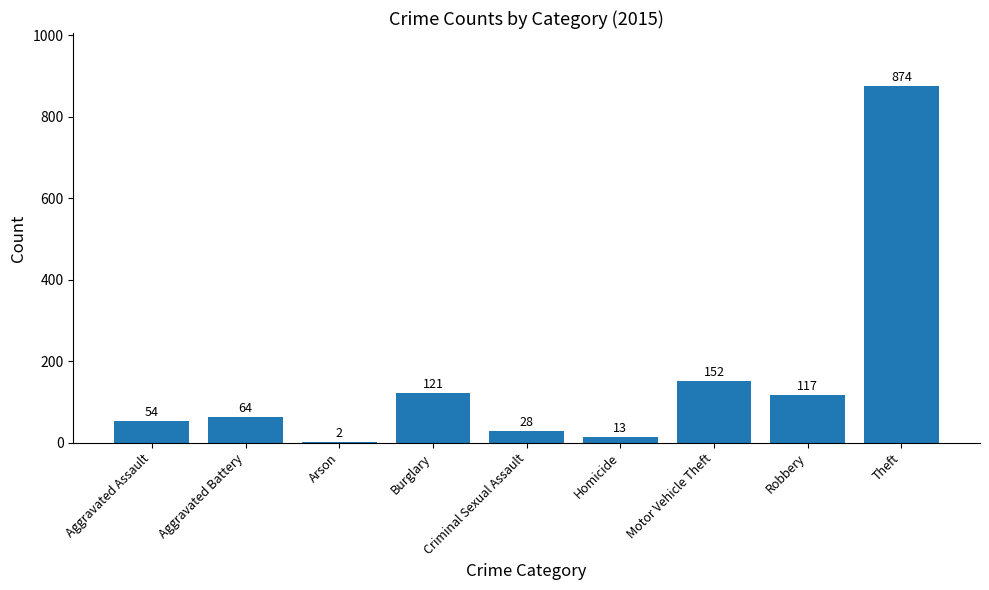

Reading left to right, list all the values displayed in this chart.

Aggravated Assault=54	Aggravated Battery=64	Arson=2	Burglary=121	Criminal Sexual Assault=28	Homicide=13	Motor Vehicle Theft=152	Robbery=117	Theft=874